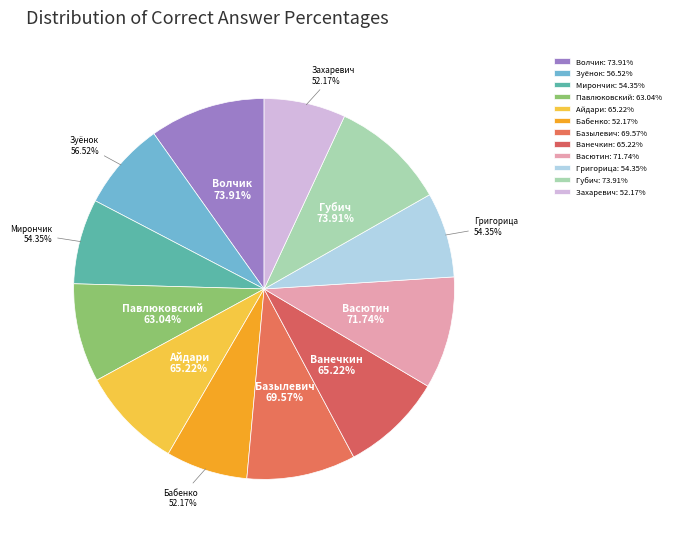

Is there a majority slice in this chart?

No